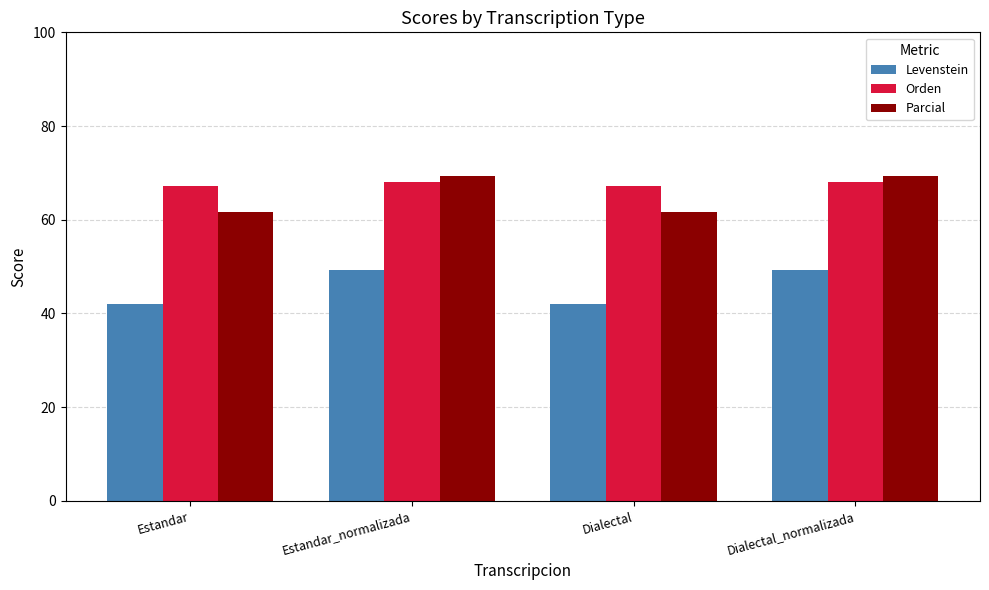

What is the lowest value of the Levenstein series?

41.9